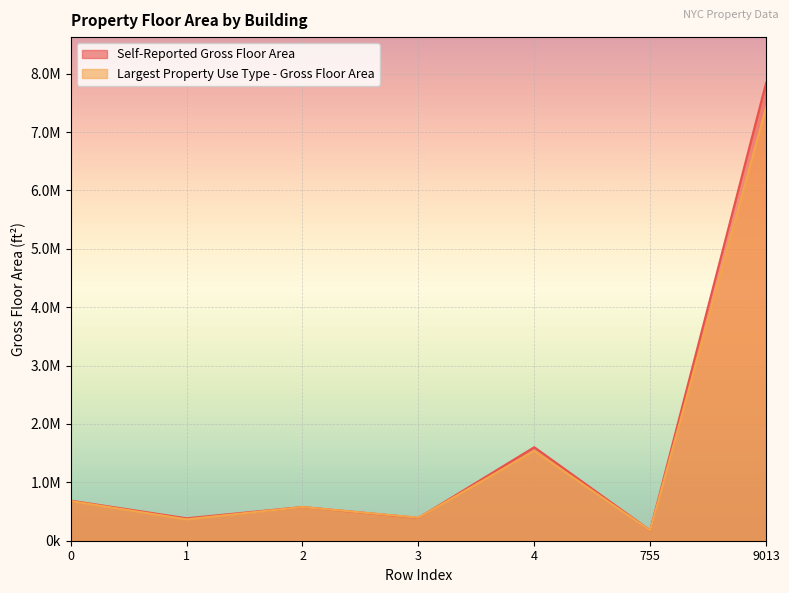

True or false: Largest Property Use Type - Gross Floor Area and Self-Reported Gross Floor Area intersect in this chart.

True